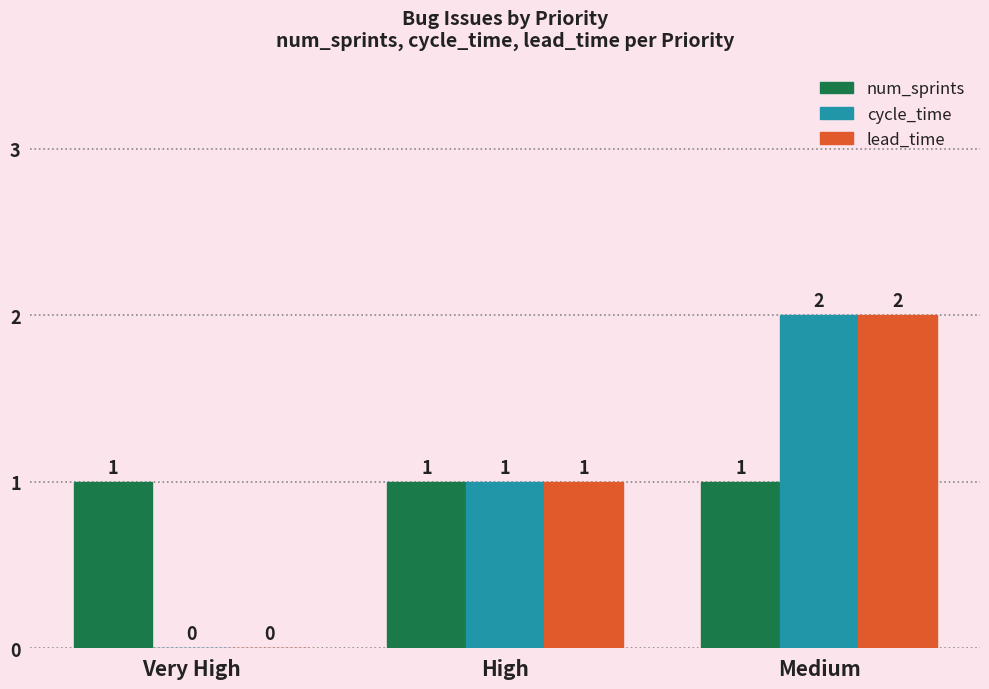

At which category is the sum across all series the highest?

Medium